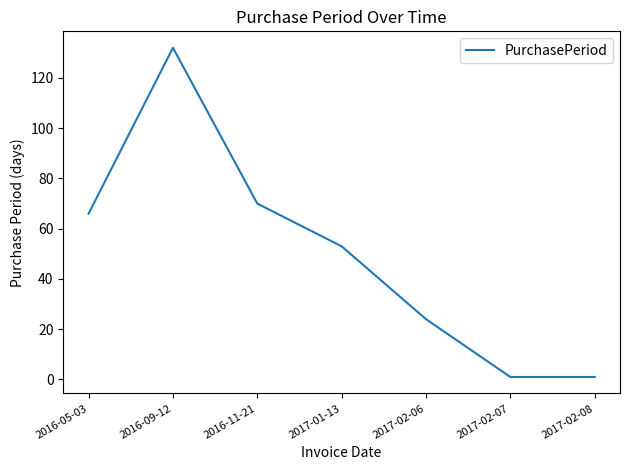

What is the change in value from 2016-11-21 to 2017-02-06?

-46